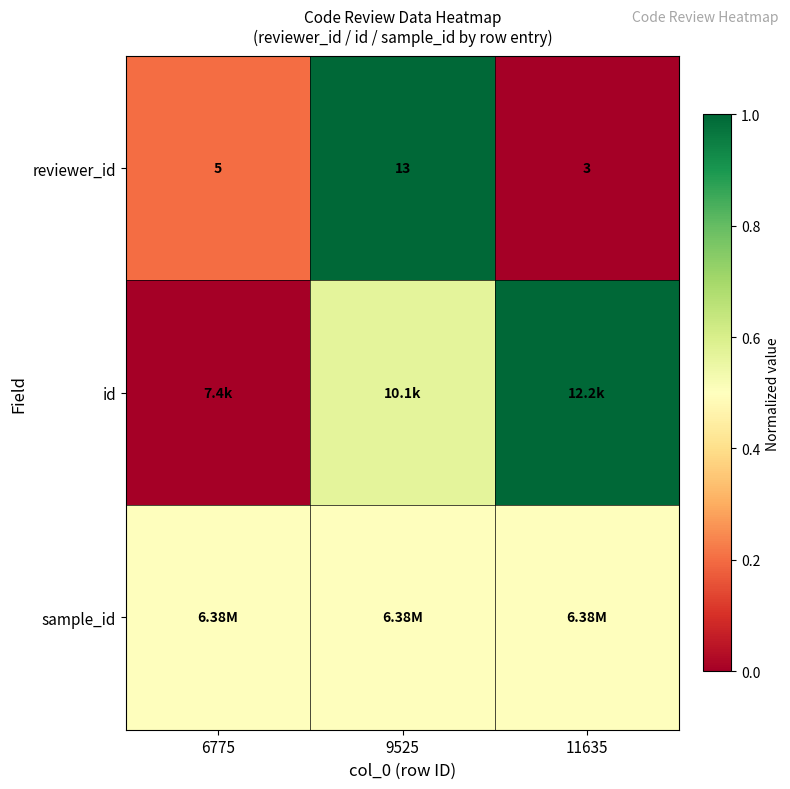

Where is id nearest to the value 0?

6775